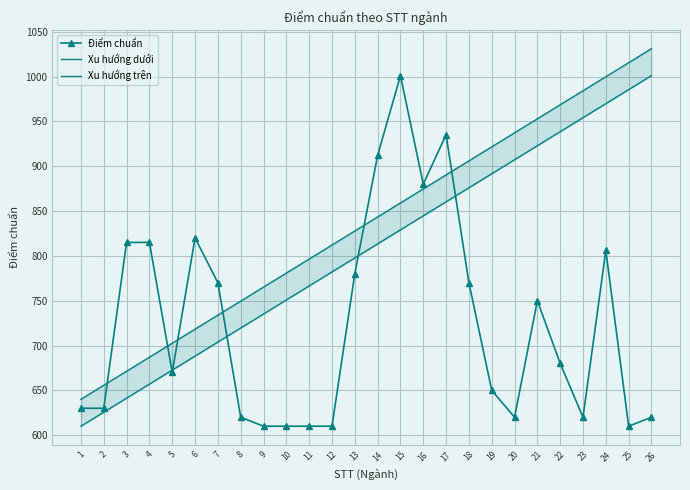

Which series has the widest spread of values?

Điểm chuẩn